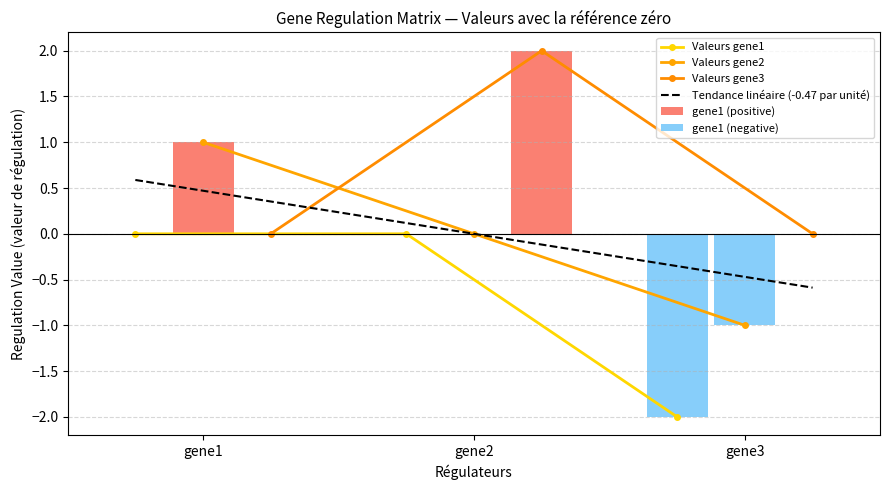

What is the average value of the gene1 series?

-1